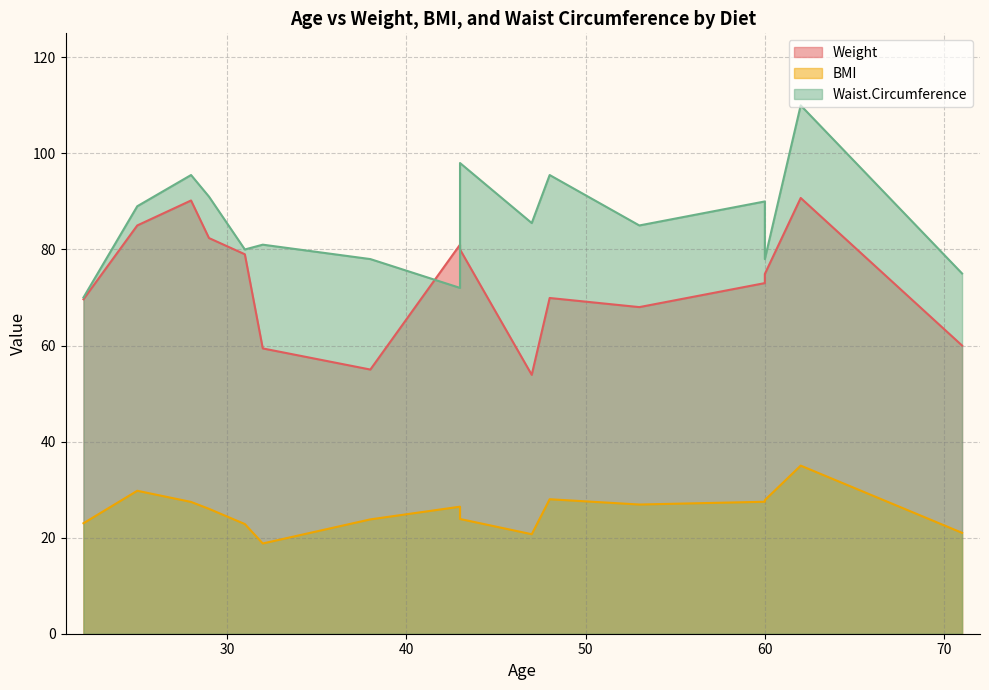

What value does the Weight series have at 60?

74.9